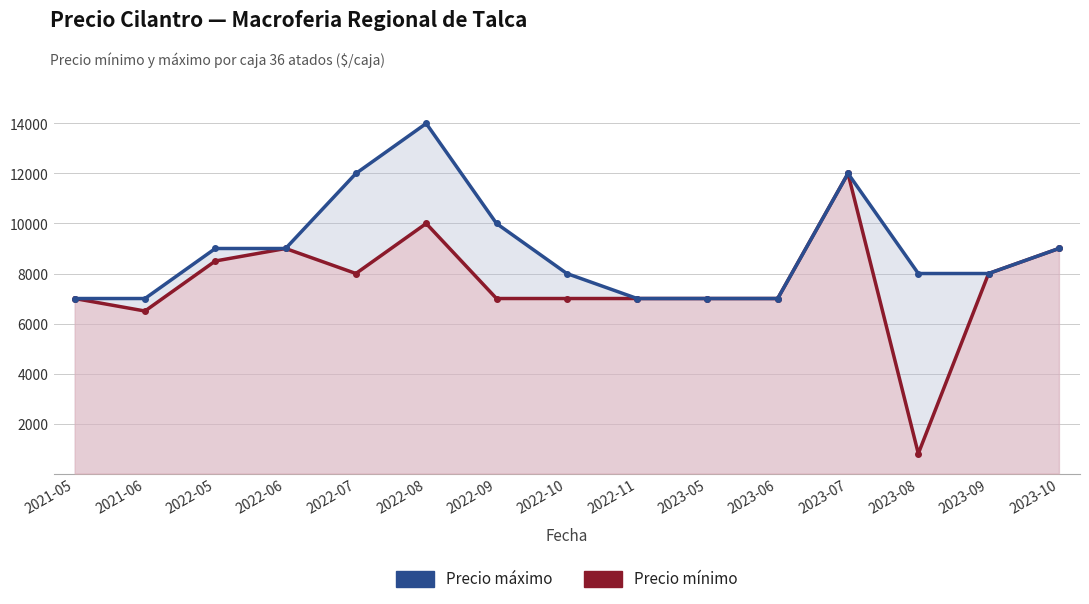

Reading left to right, list all the values displayed in this chart.

Precio máximo: 2021-05=7000	2021-06=7000	2022-05=9000	2022-06=9000	2022-07=12000	2022-08=14000	2022-09=10000	2022-10=8000	2022-11=7000	2023-05=7000	2023-06=7000	2023-07=12000	2023-08=8000	2023-09=8000	2023-10=9000
Precio mínimo: 2021-05=7000	2021-06=6500	2022-05=8500	2022-06=9000	2022-07=8000	2022-08=10000	2022-09=7000	2022-10=7000	2022-11=7000	2023-05=7000	2023-06=7000	2023-07=12000	2023-08=800	2023-09=8000	2023-10=9000